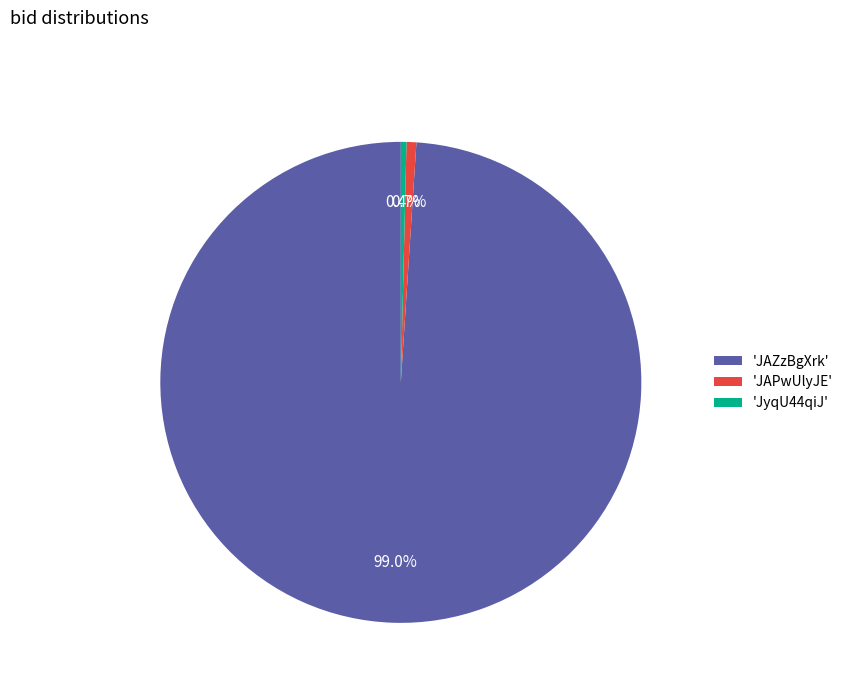

What percentage is NOT represented by 'JyqU44qiJ'?

99.6%